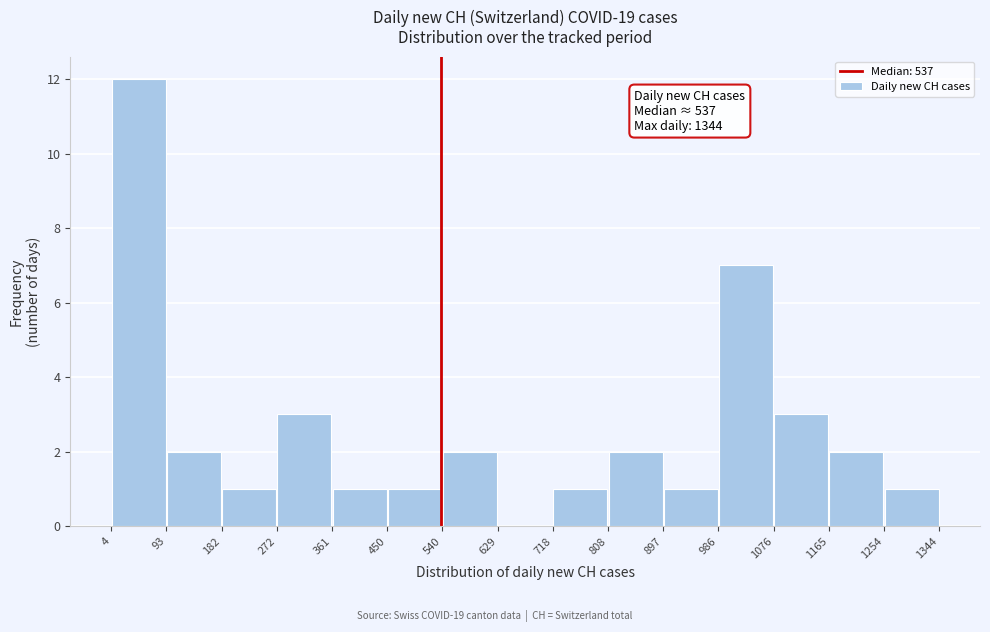

Over which range of the x-axis is the bar tallest?

4 to 93